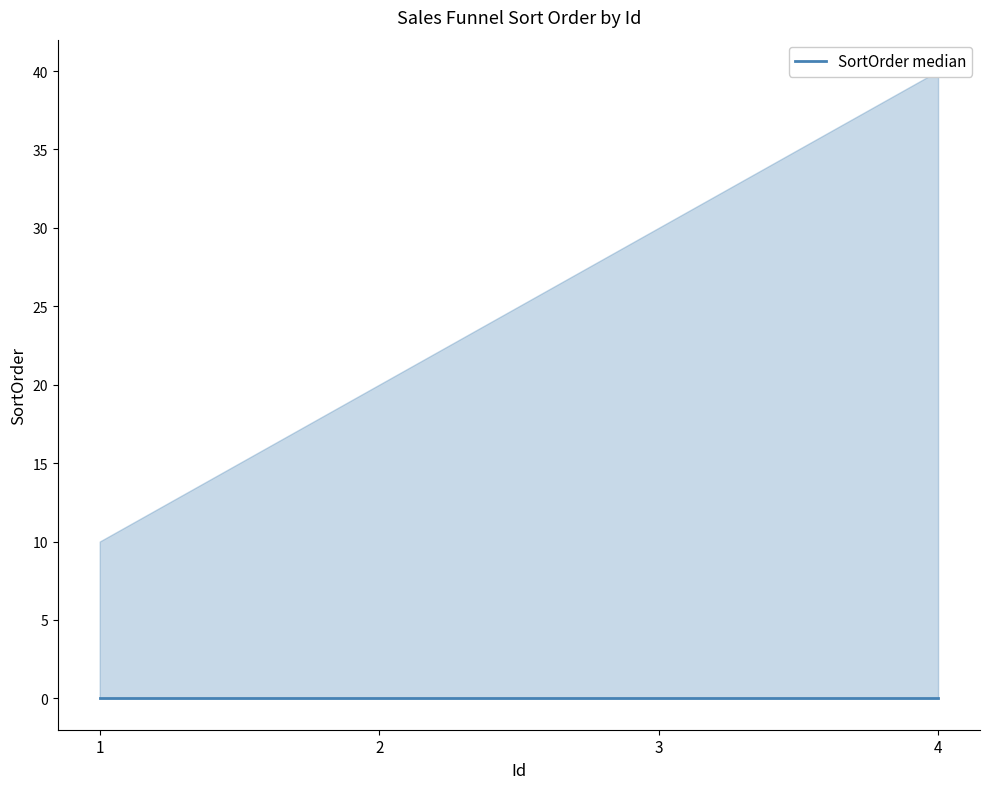

True or false: SortOrder and LeadAutoCompleteActionType cross at least once.

False